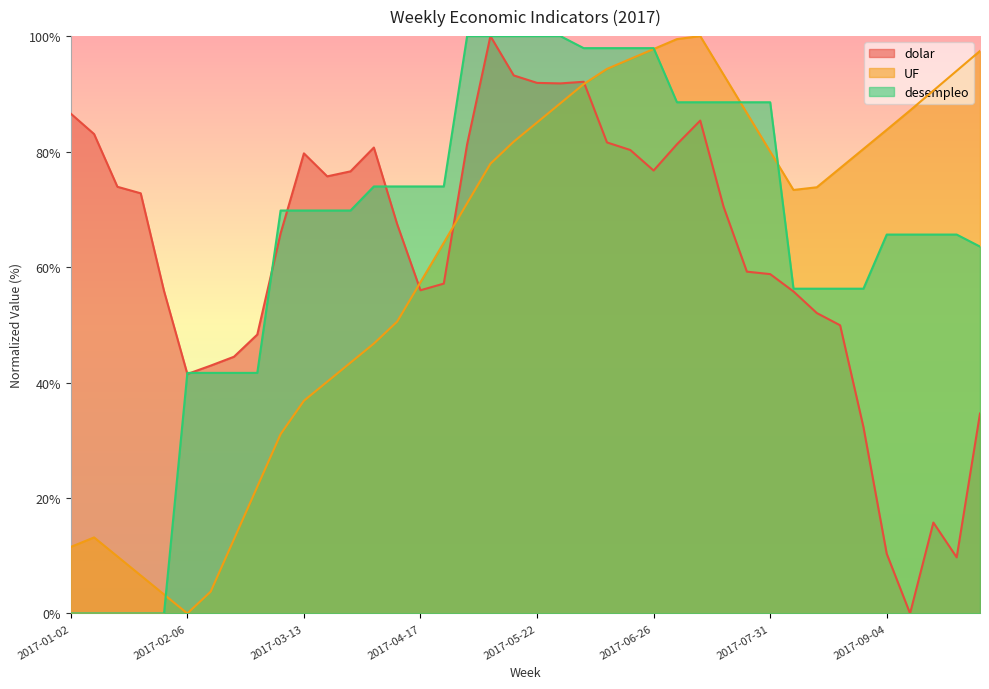

Between 2017-02-06 and 2017-03-27, which is larger?

2017-03-27